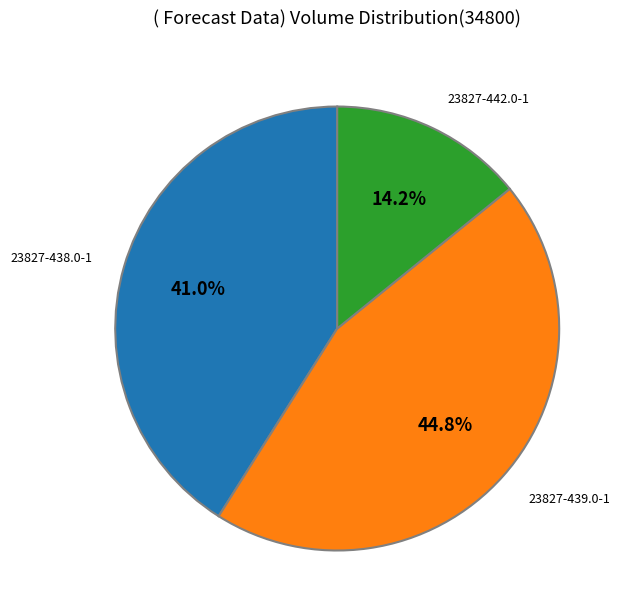

To the nearest percent, what is the combined percentage of 23827-442.0-1 and 23827-439.0-1?

59%